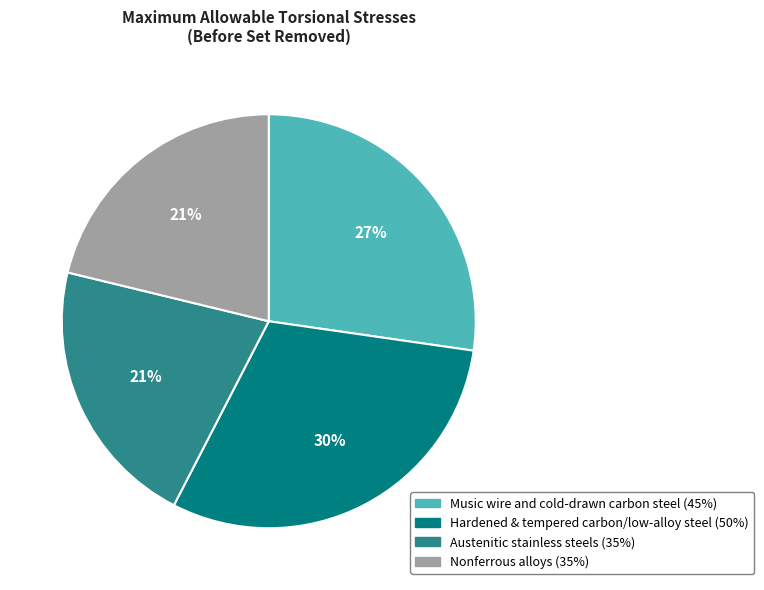

To the nearest percent, what is the average slice percentage?

25%